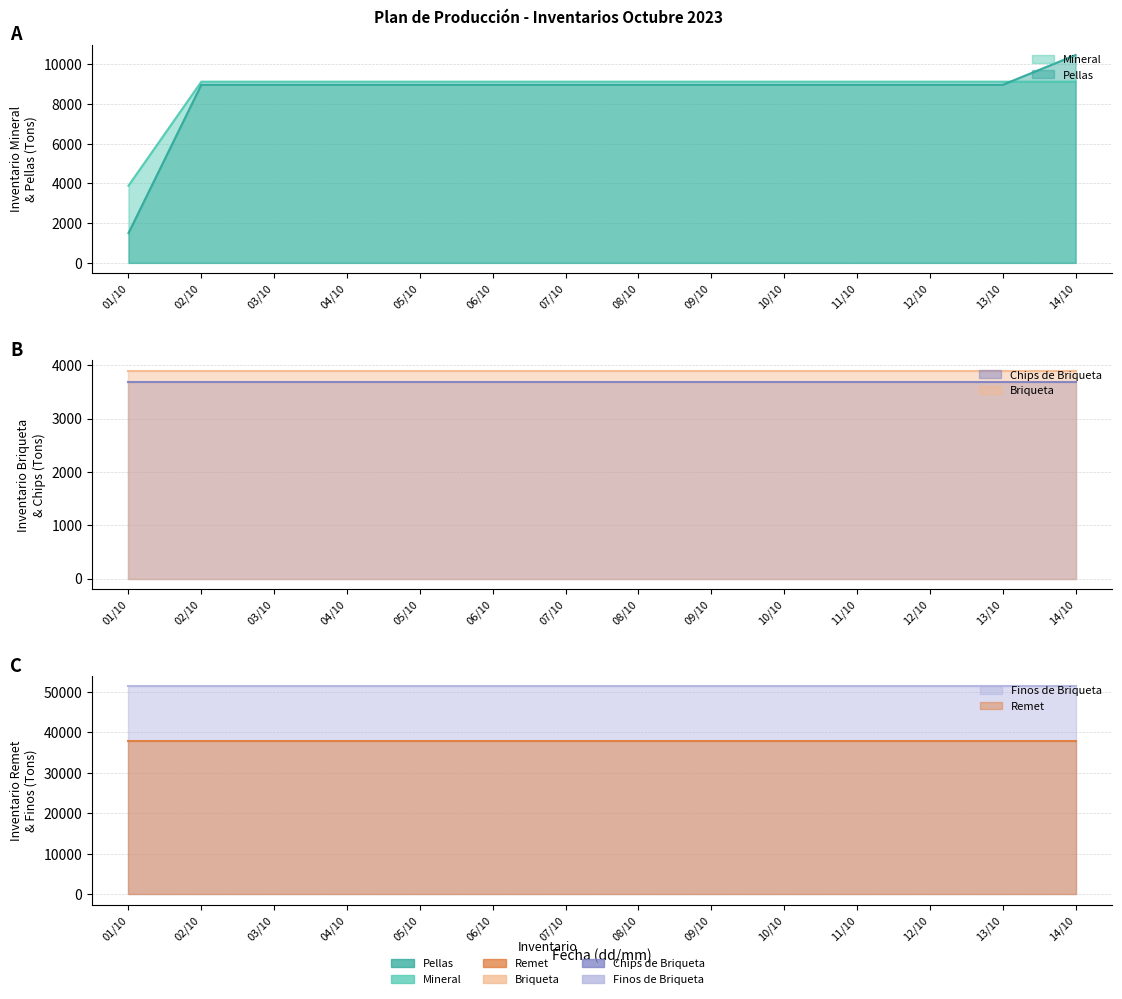

What is the total value across all series at 03/10?

115109